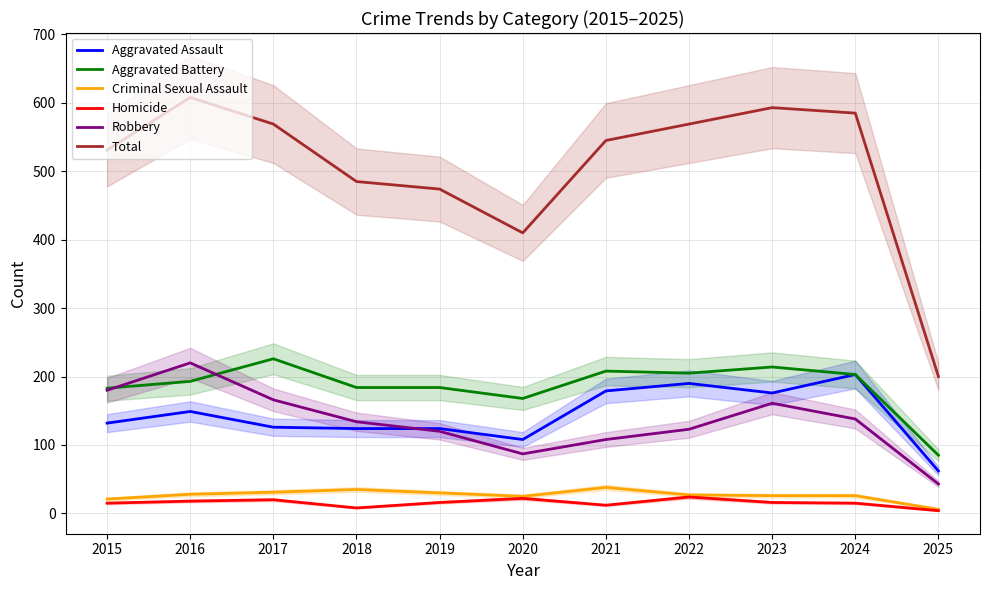

What is the value of the Total point at the 10th from the left?

585